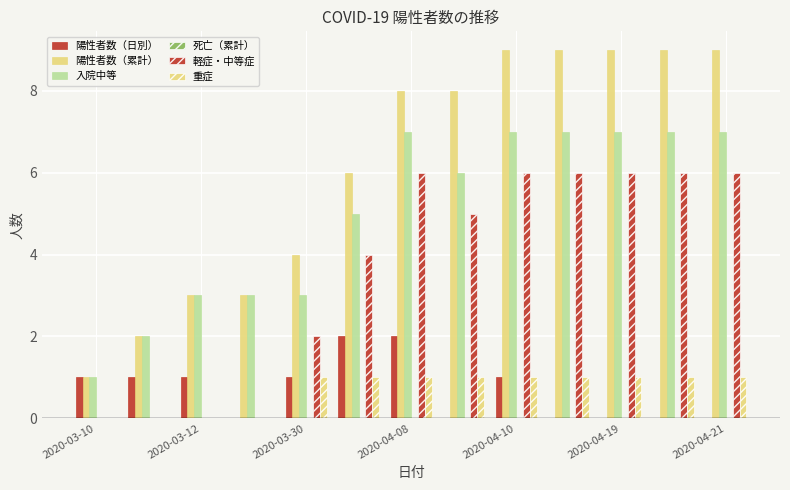

How many groups of bars are there?

13